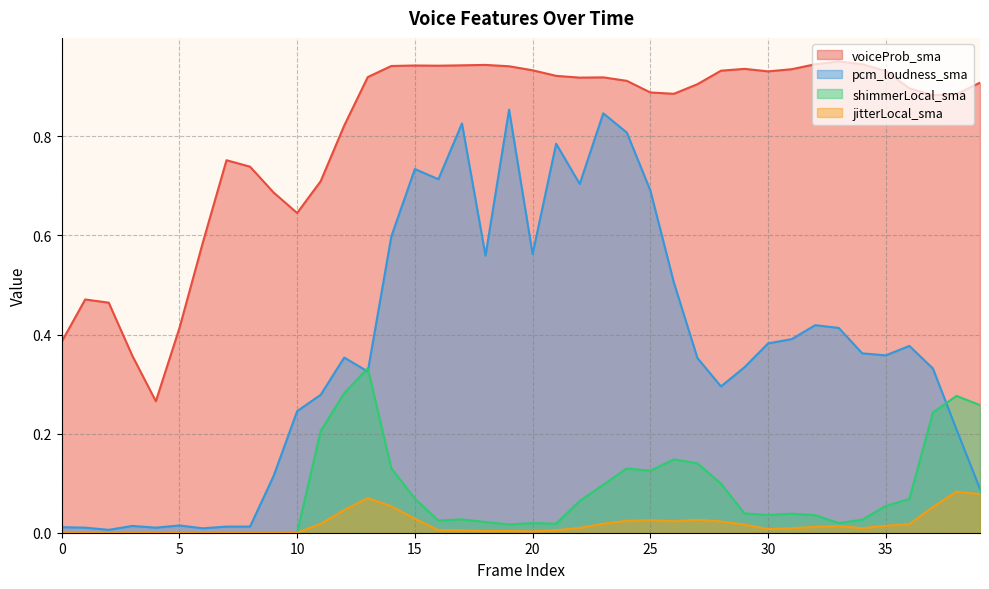

True or false: jitterLocal_sma has a value of 0.1 at 14.

True